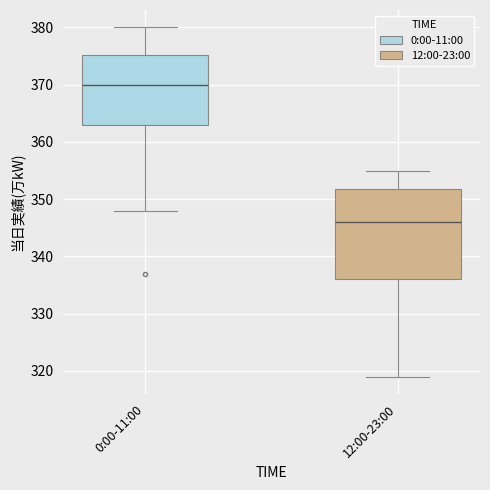

Which box is the tallest, from its lower edge to its upper edge?

12:00-23:00